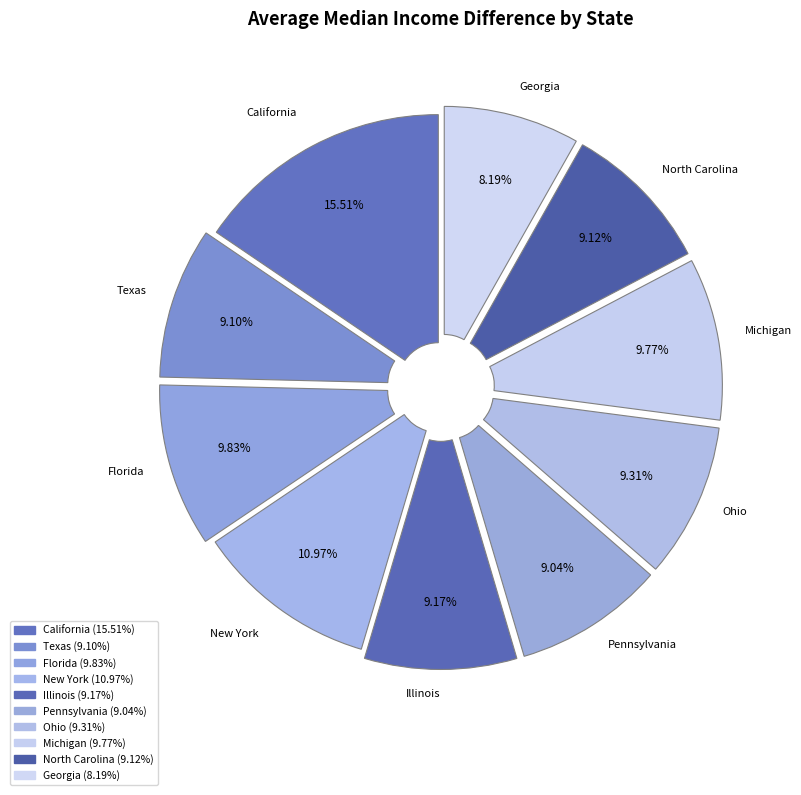

How many segments does this pie chart have?

10